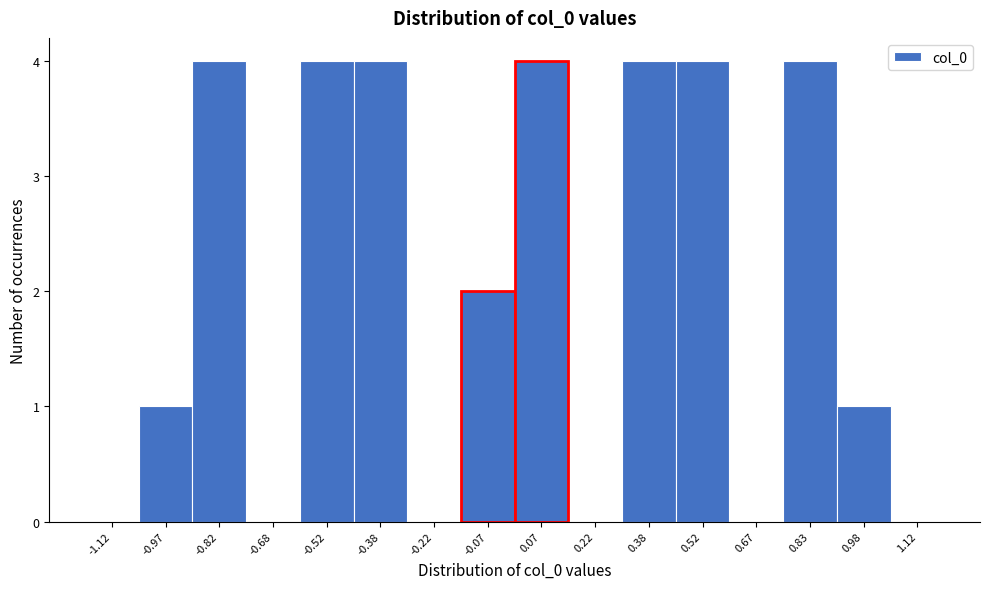

Reading left to right, transcribe this chart: for each bar, give the range it covers on the x-axis and its height. Neither the bar edges nor the heights are printed on the chart, so give them approximately, as read against the axes.

-1.20 to -1.05: 0
-1.05 to -0.90: 1
-0.90 to -0.75: 4
-0.75 to -0.60: 0
-0.60 to -0.45: 4
-0.45 to -0.30: 4
-0.30 to -0.15: 0
-0.15 to 0.00: 2
0.00 to 0.15: 4
0.15 to 0.30: 0
0.30 to 0.45: 4
0.45 to 0.60: 4
0.60 to 0.75: 0
0.75 to 0.90: 4
0.90 to 1.05: 1
1.05 to 1.20: 0